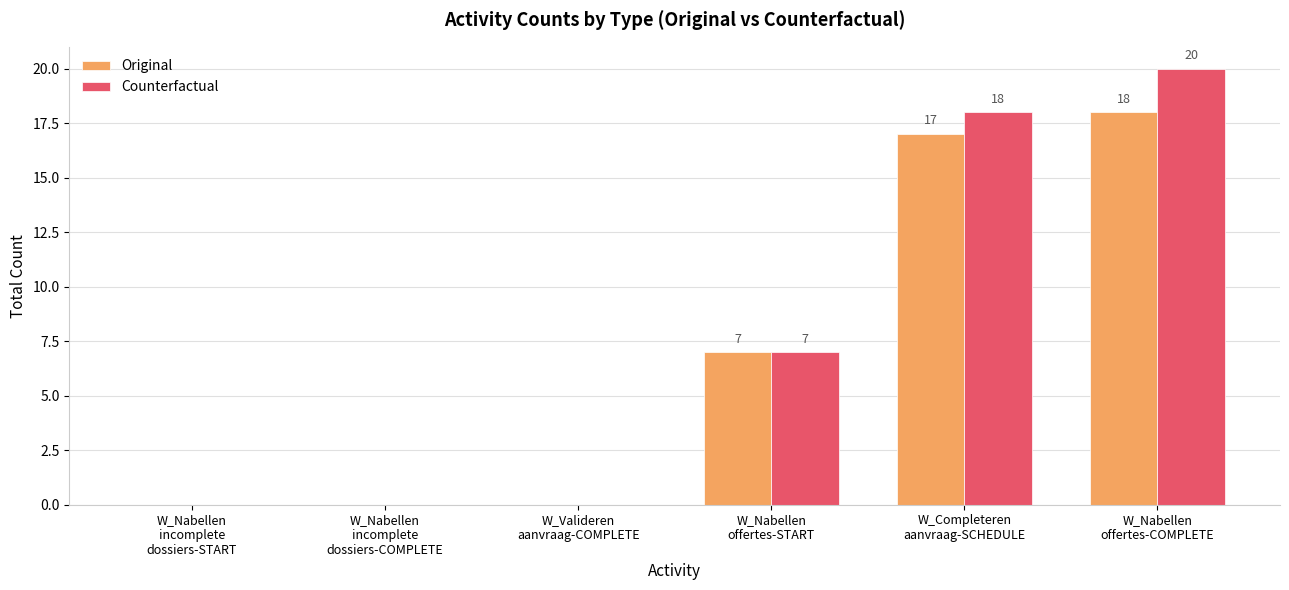

Which series has the widest spread of values?

Counterfactual